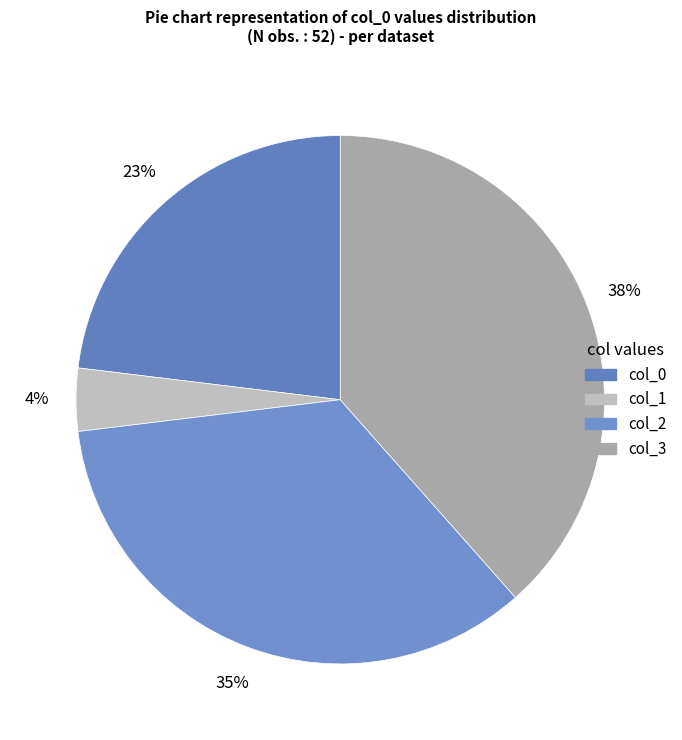

What percentage is the col_0 slice, to the nearest percent?

23%